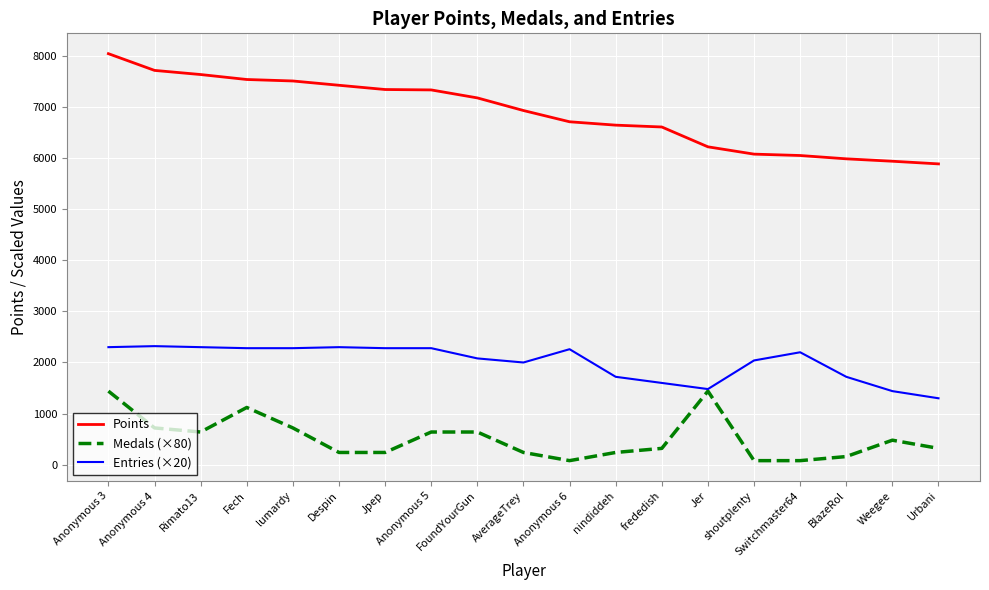

What is the difference between the maximum and second lowest values in the Entries (×20) series?

880